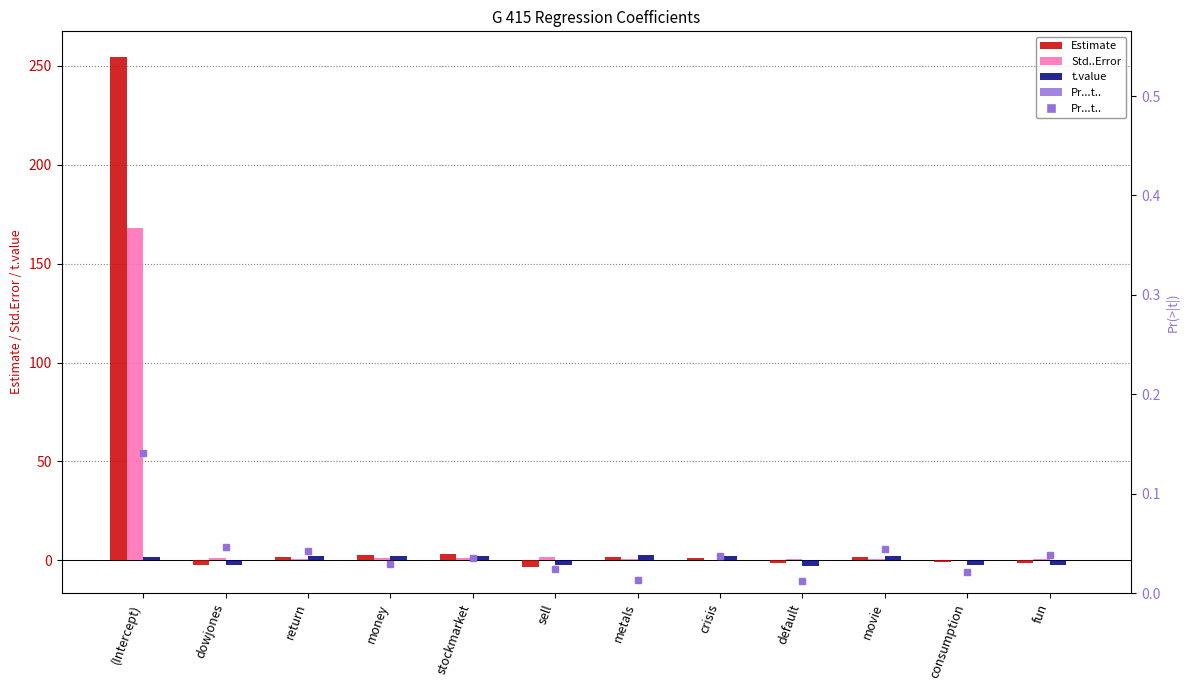

Reading left to right, what are all the values shown in this chart?

Estimate: 254.6	-2.1	1.8	2.5	3.2	-3.6	1.6	1.0	-1.5	1.8	-1.0	-1.5
Std..Error: 168.2	1.0	0.8	1.1	1.4	1.5	0.6	0.4	0.6	0.8	0.4	0.7
t.value: 1.5	-2.1	2.1	2.3	2.2	-2.4	2.7	2.2	-2.7	2.1	-2.5	-2.2
Pr...t..: 0.1	0.0	0.0	0.0	0.0	0.0	0.0	0.0	0.0	0.0	0.0	0.0